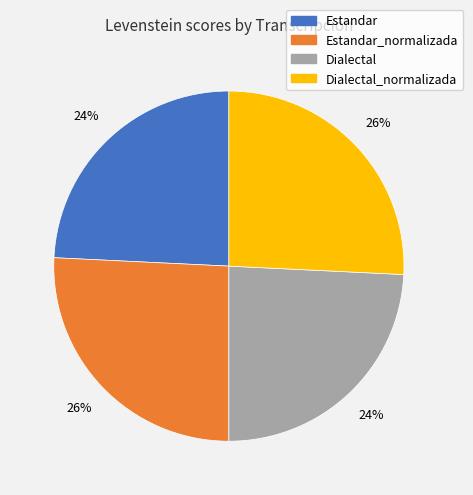

To the nearest percent, what is the average slice percentage?

25%